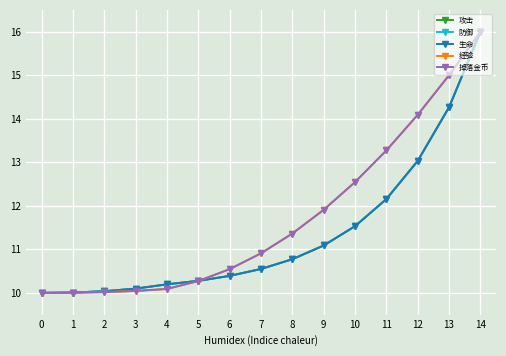

True or false: 生命 and 掉落金币 cross at least once.

True